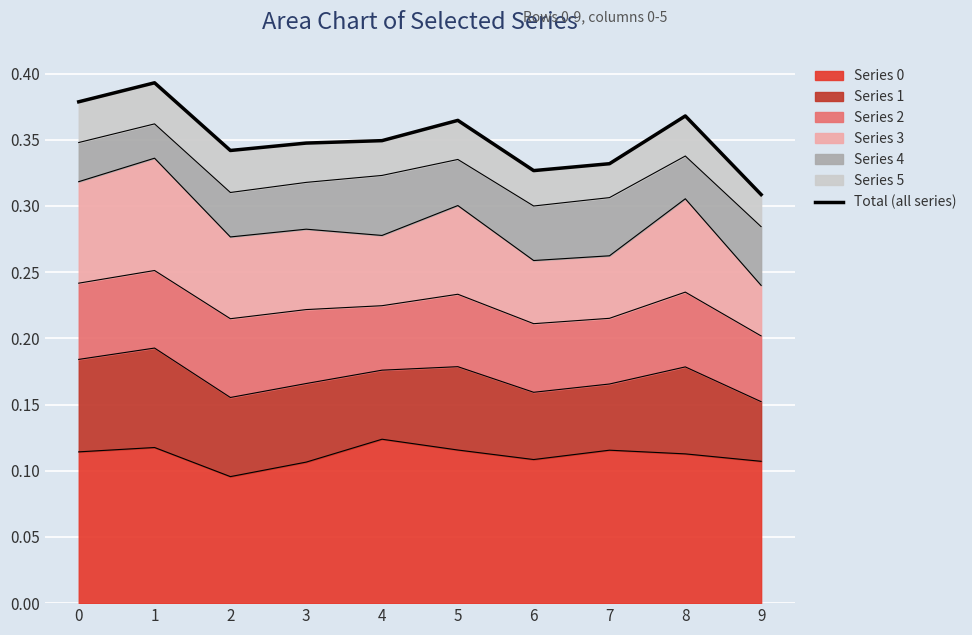

At which category does the chart reach its peak across all series?

1